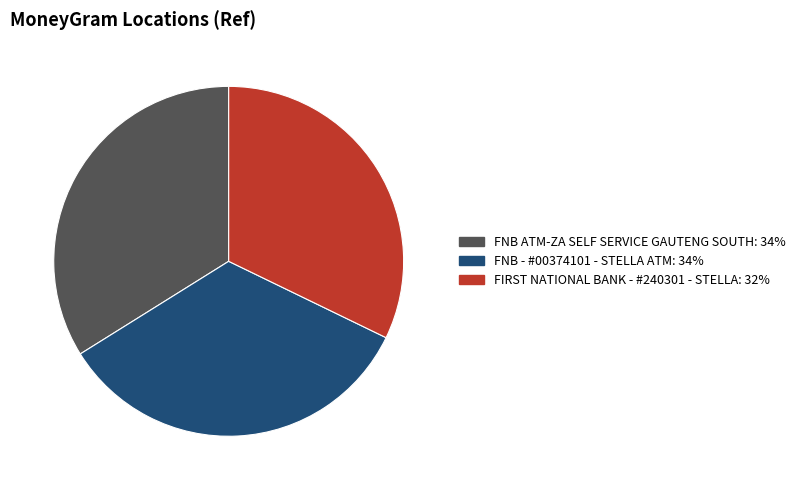

Is FNB - #00374101 - STELLA ATM: 34% the majority of the pie?

No